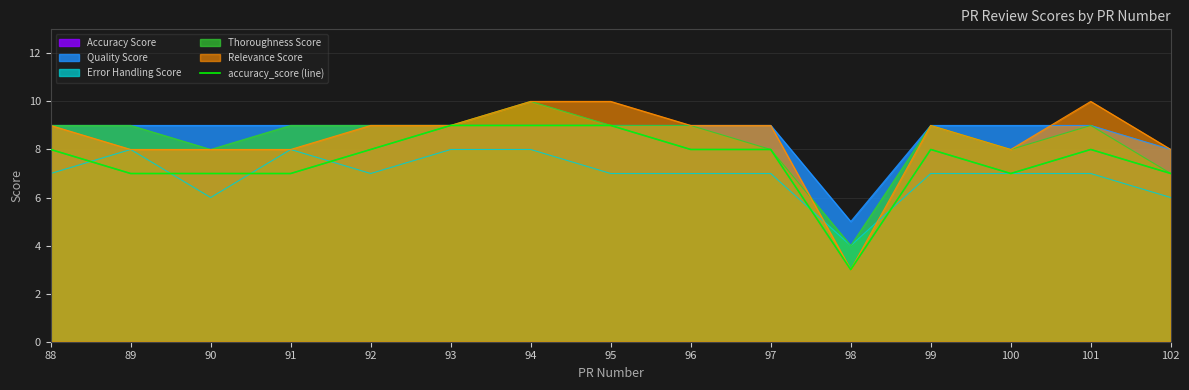

Reading right to left, extract all data points from this chart.

102=7	101=8	100=7	99=8	98=3	97=8	96=8	95=9	94=9	93=9	92=8	91=7	90=7	89=7	88=8